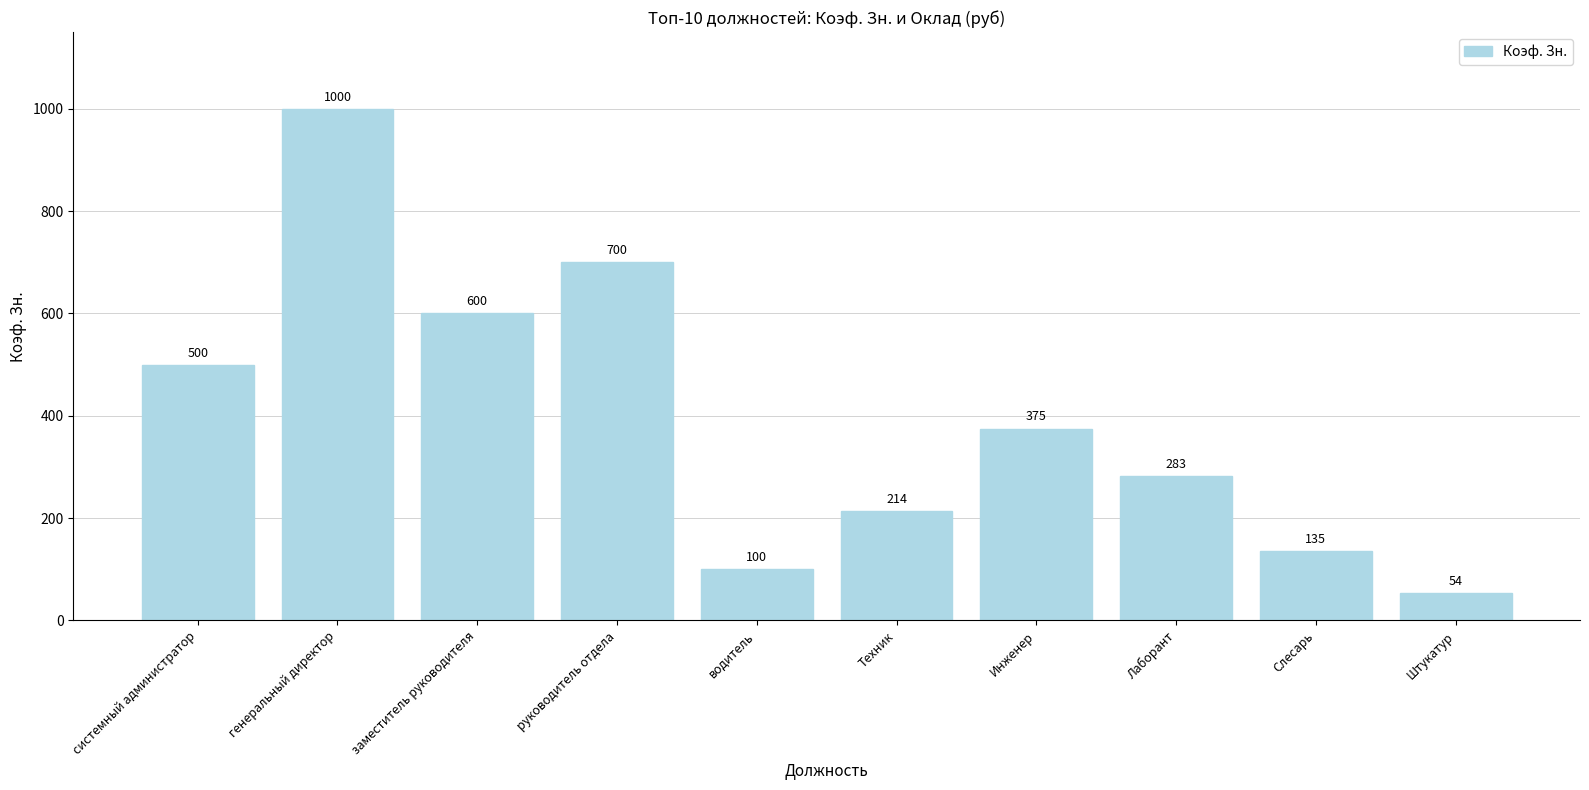

What is the label of the 2nd bar from the left?

генеральный директор